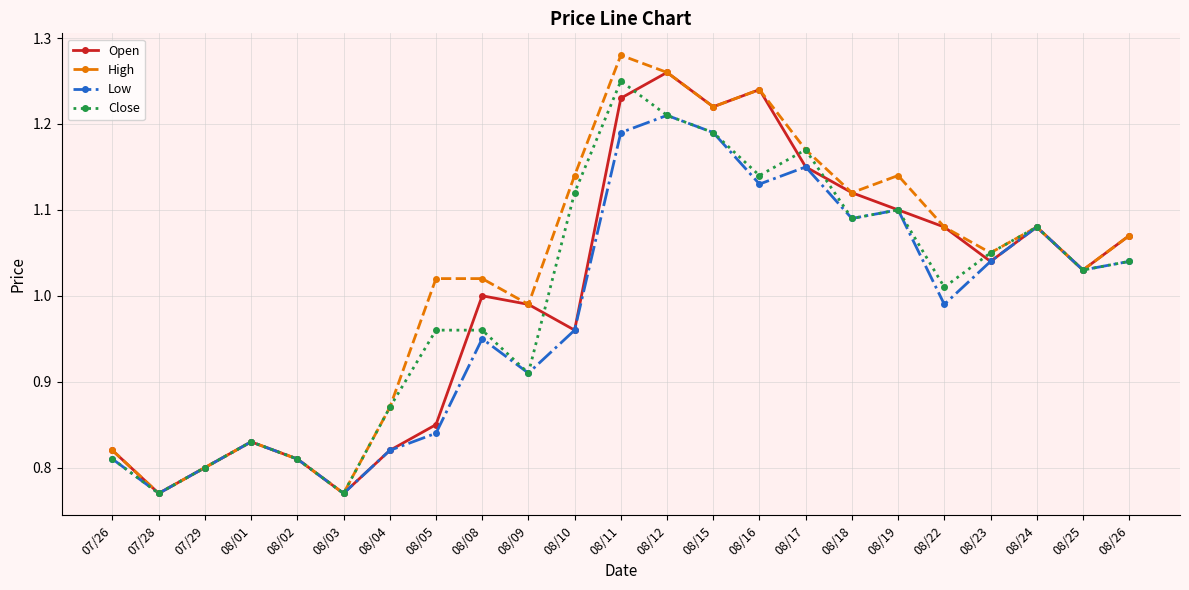

Where does the Close series first go above 1?

08/10